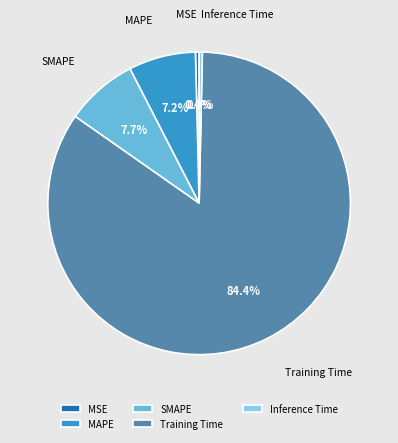

Does Training Time account for over 50% of the chart?

Yes